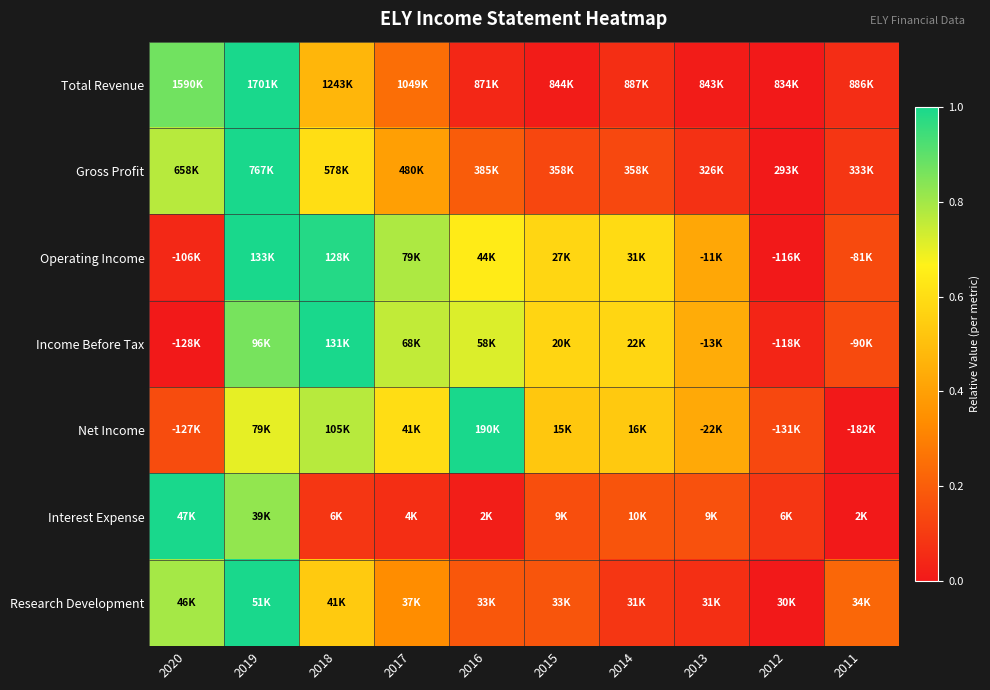

Between 2011 and 2014, which is larger?

2014